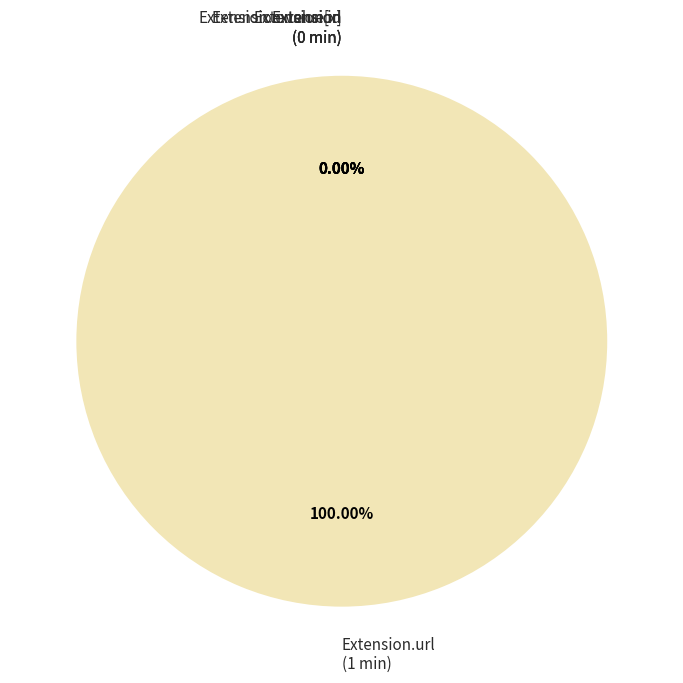

Combined, do Extension.extension and Extension.value[x] account for over 50%?

No